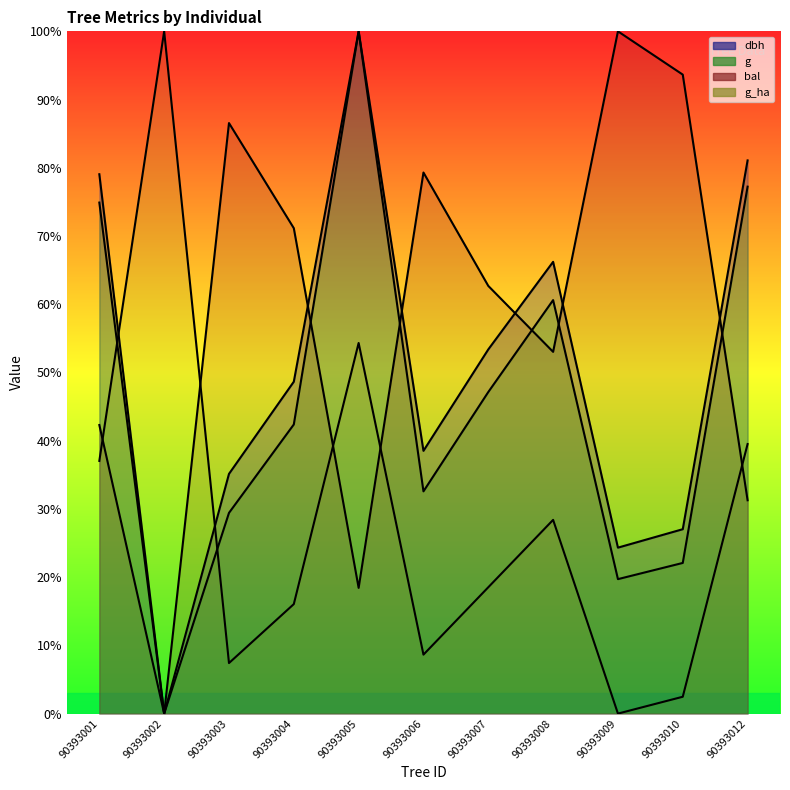

What is the sum of the bal values at 90393002 and 90393012?

31.3